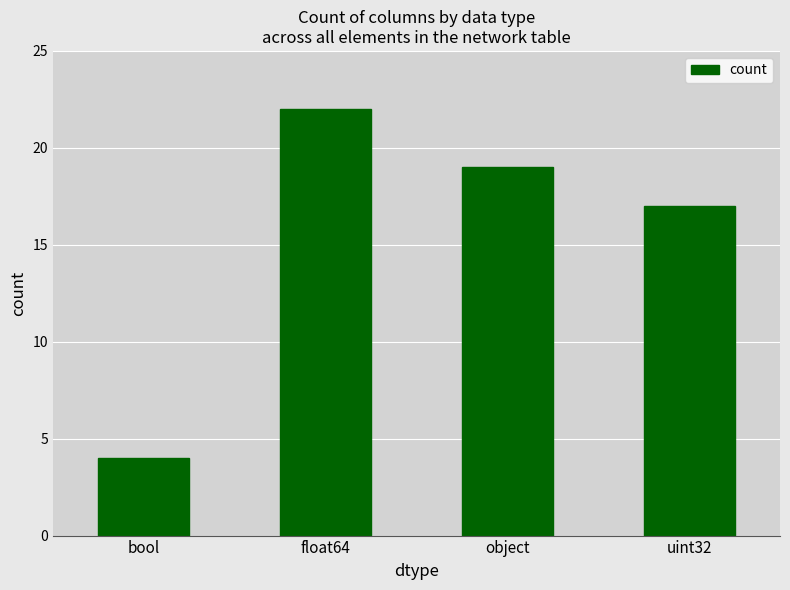

How many data points are less than 19?

2